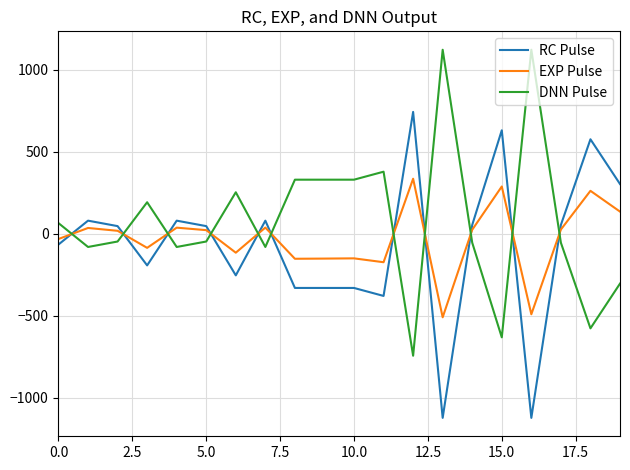

List the series in order of their peak value, lowest first.

EXP Pulse, RC Pulse, DNN Pulse